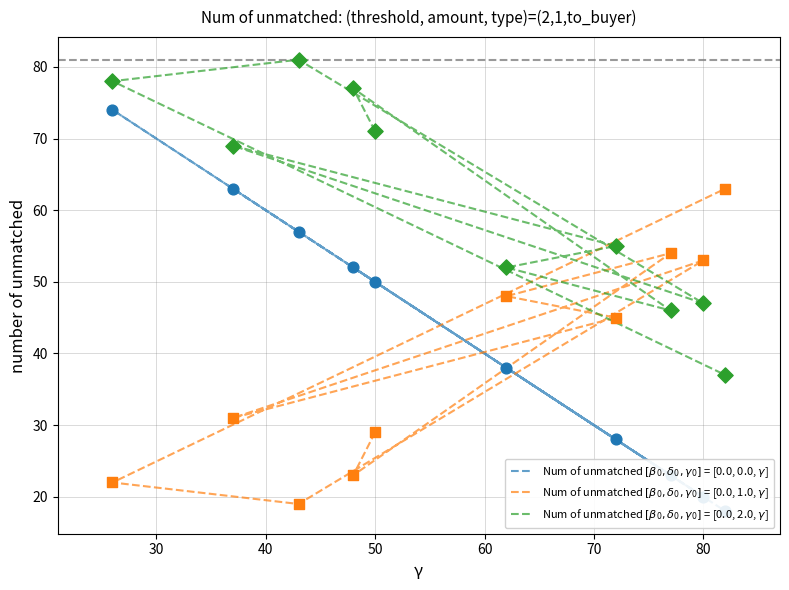

Is the value of Num of unmatched $[\beta_0,\delta_0,\gamma_0]$ = [0.0, 0.0, $\gamma$] at 20 greater than the value of Num of unmatched $[\beta_0,\delta_0,\gamma_0]$ = [0.0, 1.0, $\gamma$] at 60?

Yes